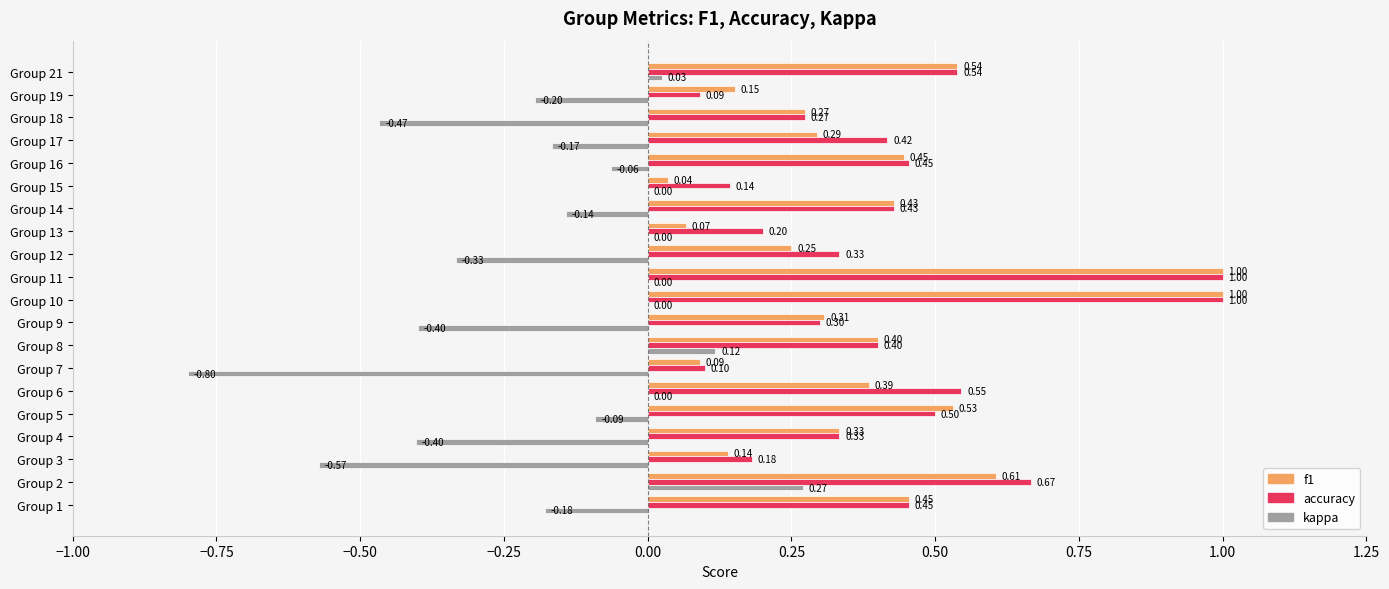

What is the total value across all series at Group 10?

2.0